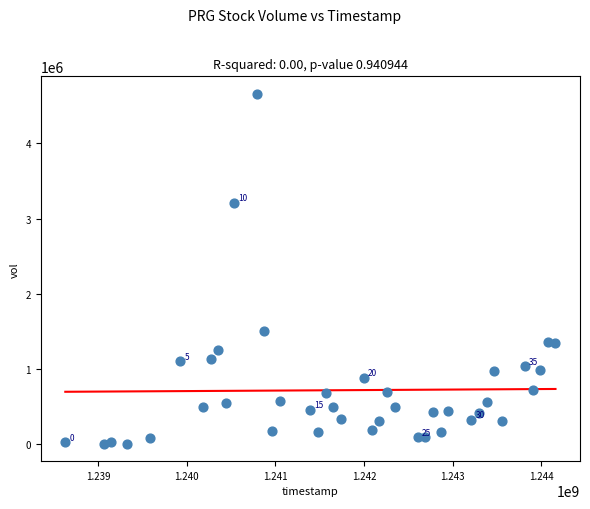

What Y value in the scatter plot is closest to 2333595?

1509953